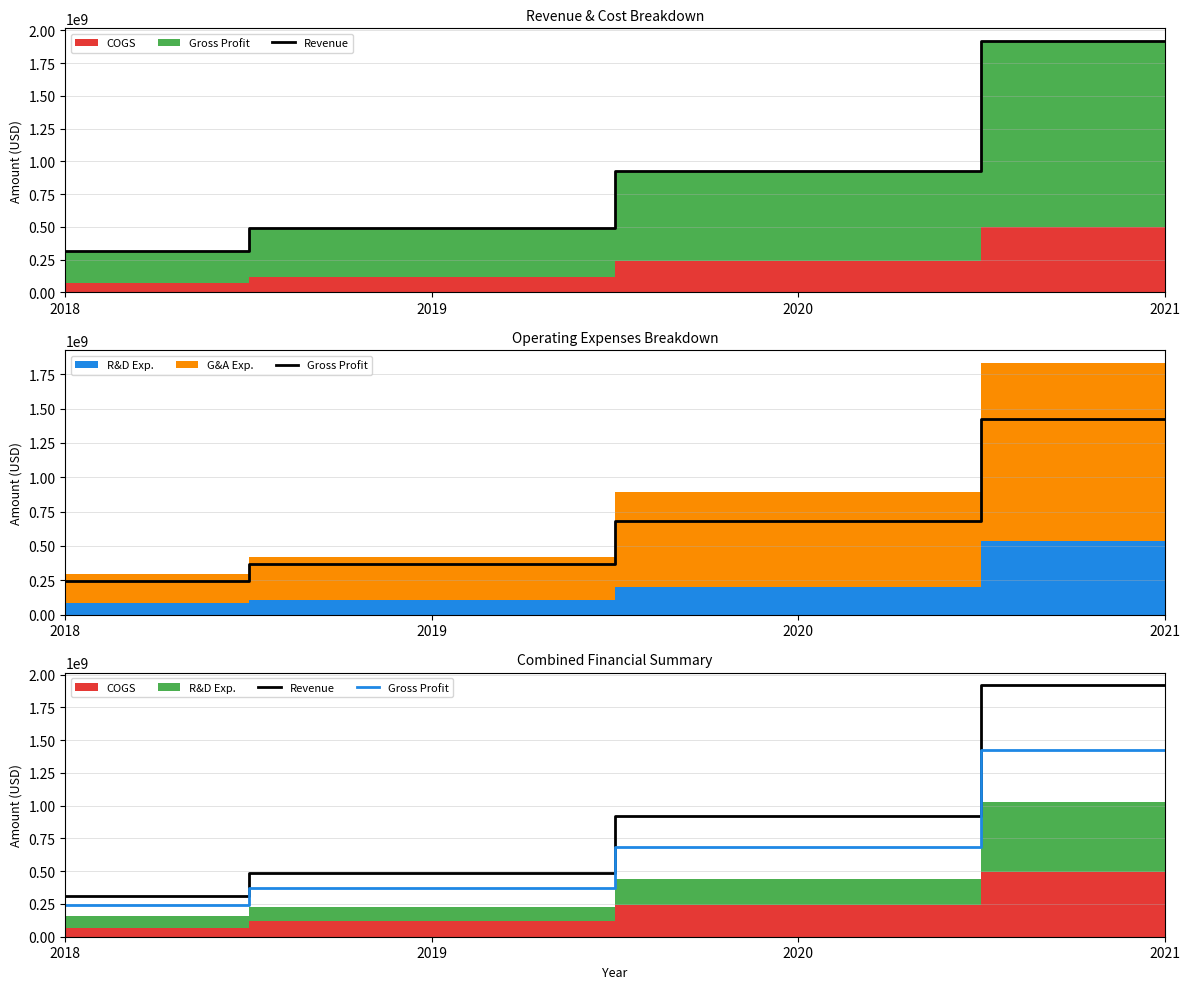

Which has a higher value, 2021 or 2018?

2021